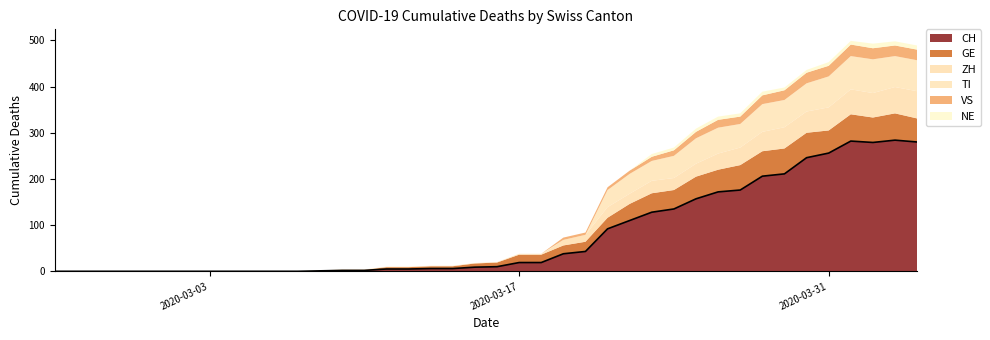

Does the chart have visible grid lines?

No